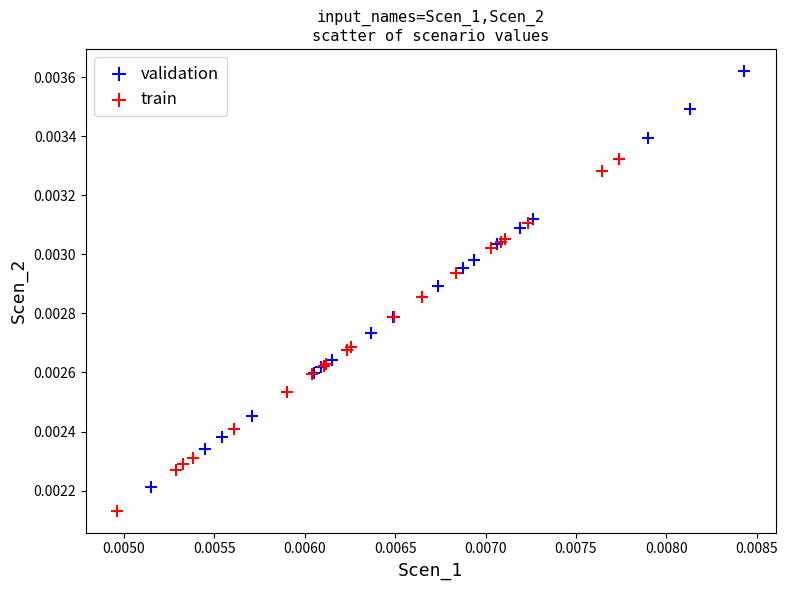

Which series contains the highest Y value?

validation